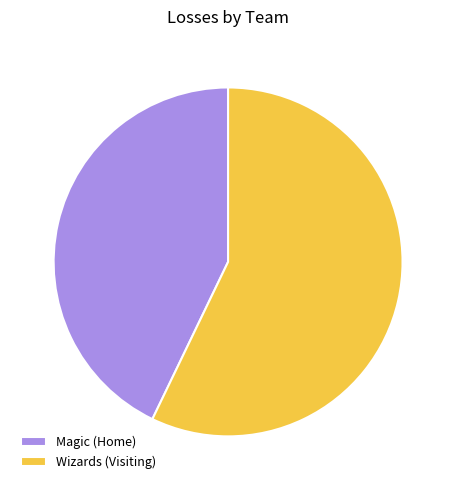

What is the smallest slice in the pie chart?

Magic (Home)